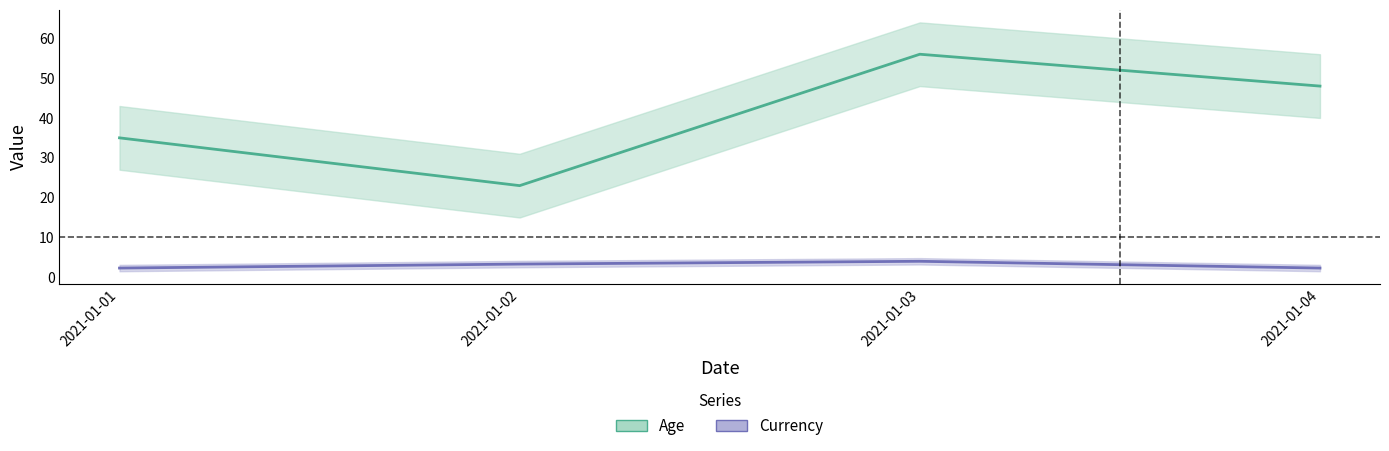

The value of Age at 2021-01-02 is 23.0. True or false?

True